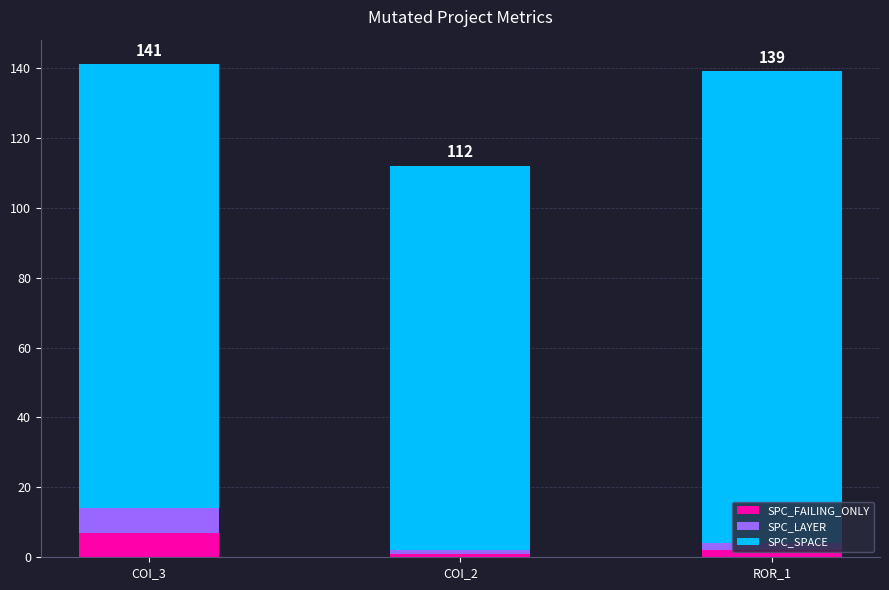

What is the maximum value for SPC_FAILING_ONLY?

7